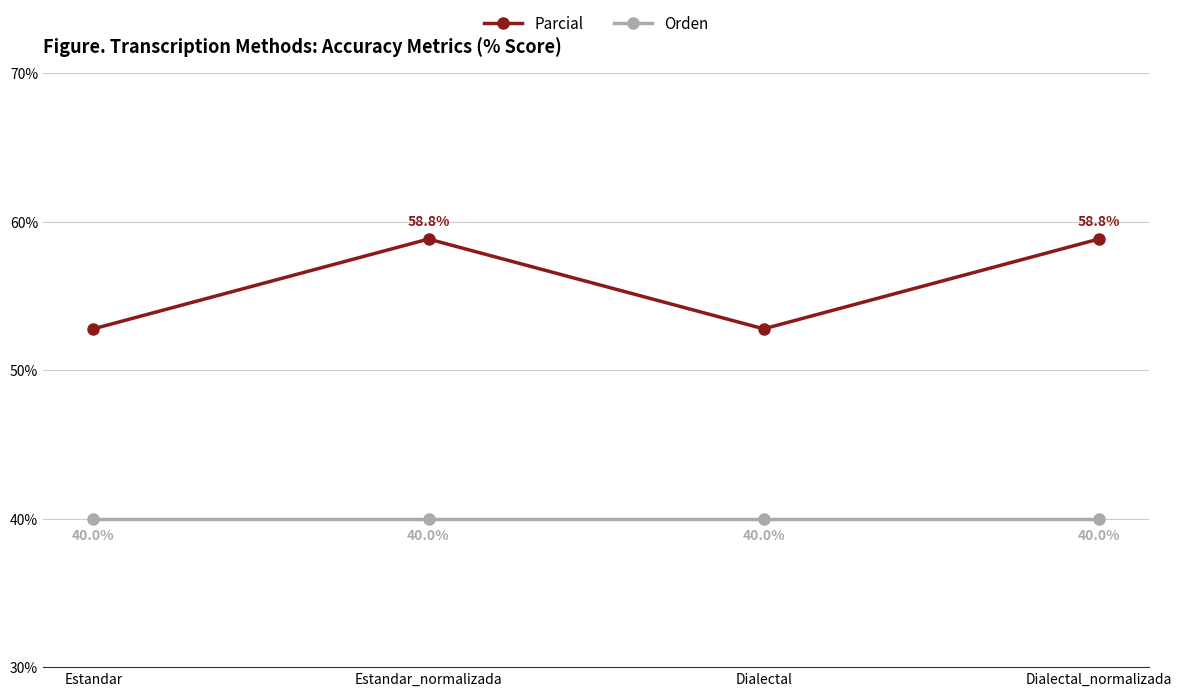

Where does the Parcial series first go above 58?

Estandar_normalizada